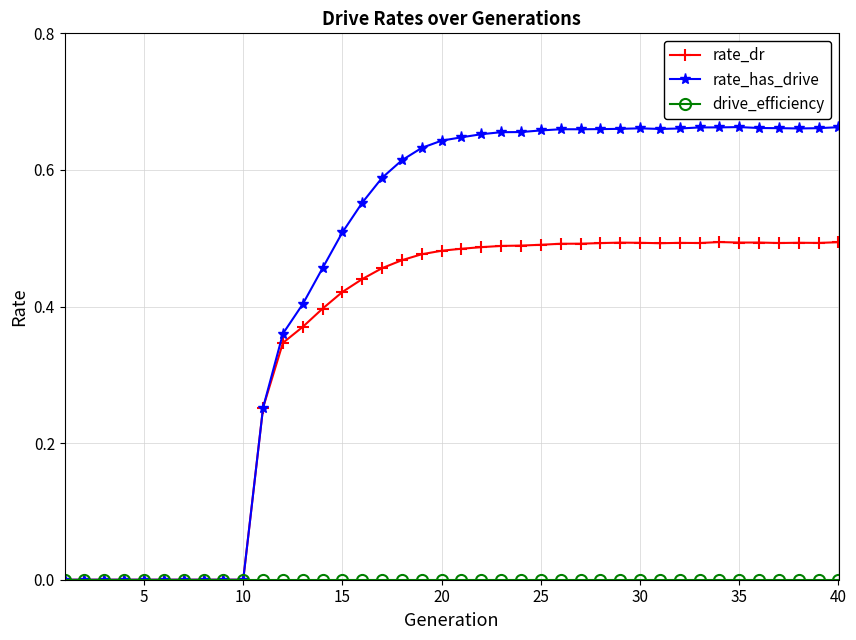

Which series has the largest total across all categories?

rate_has_drive